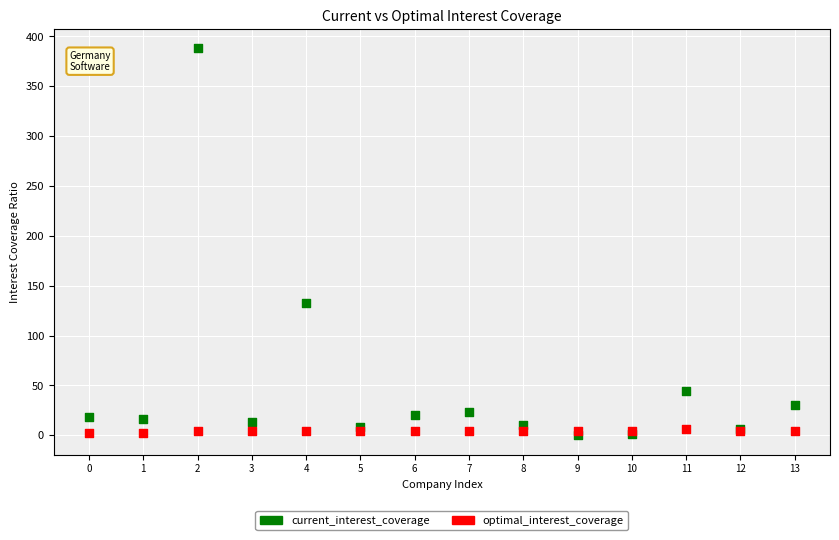

Which series has the widest spread of Y values?

current_interest_coverage